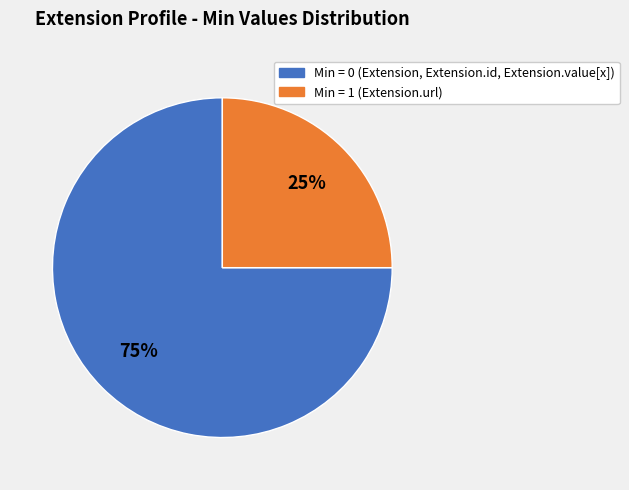

To the nearest percent, what is the average slice percentage?

50%